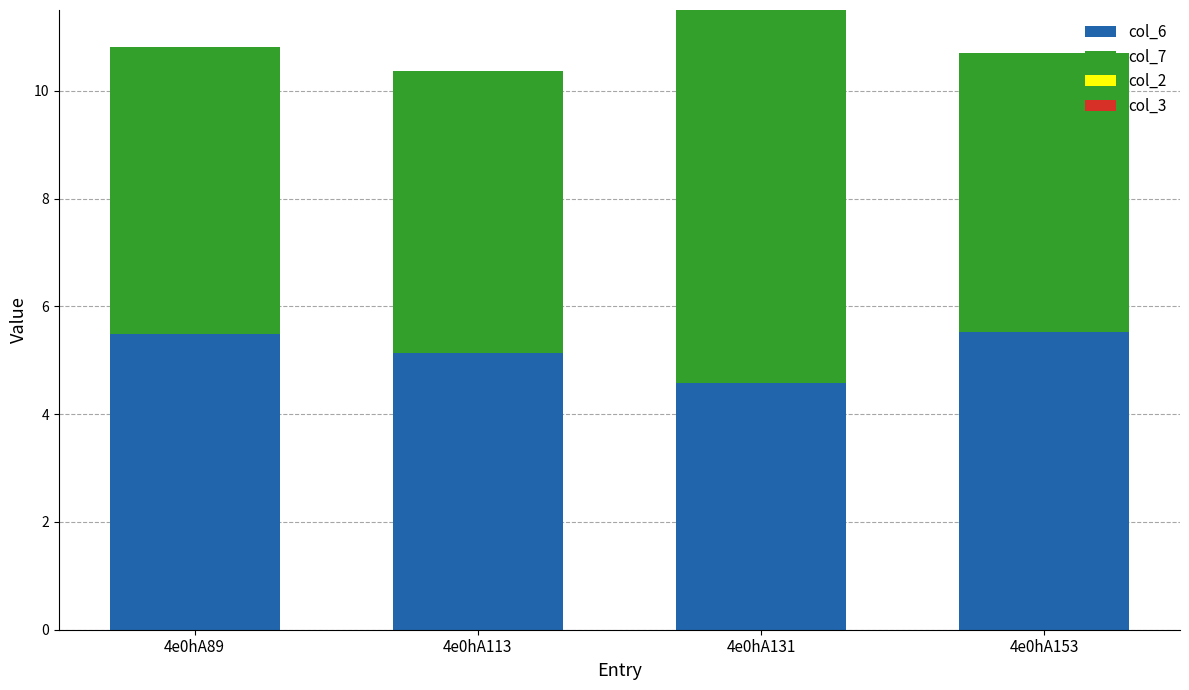

How many bars are there in total?

4